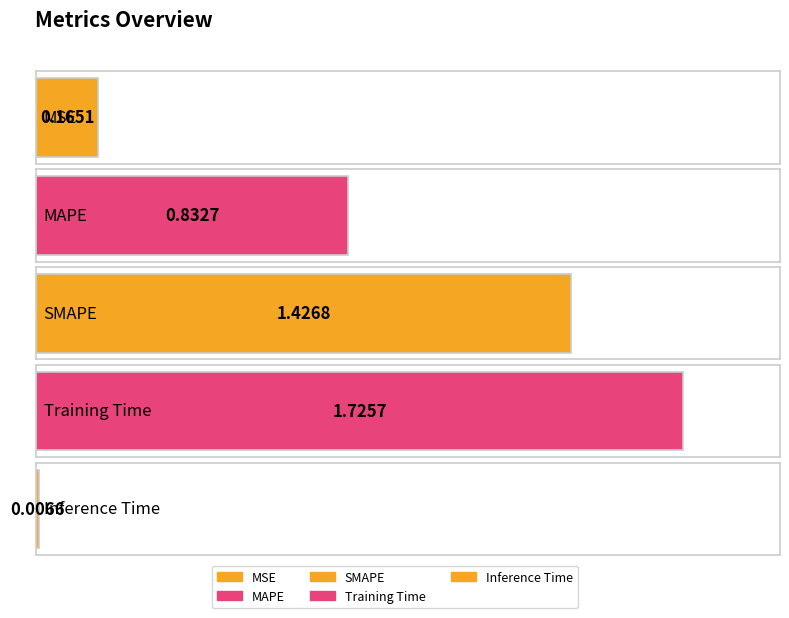

Rank the categories by value from lowest to highest.

Inference Time, MSE, MAPE, SMAPE, Training Time